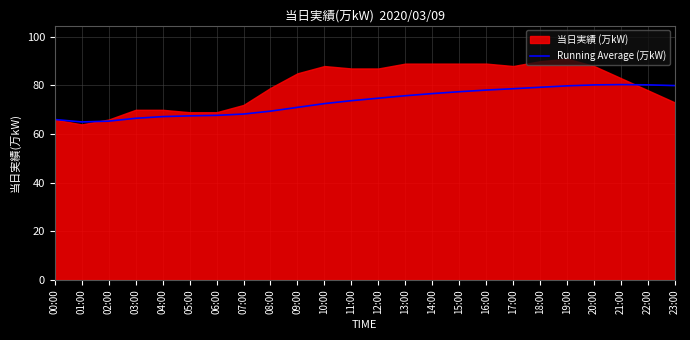

Reading left to right, list all the values displayed in this chart.

00:00=66.0	01:00=65.0	02:00=65.3	03:00=66.5	04:00=67.2	05:00=67.5	06:00=67.7	07:00=68.2	08:00=69.4	09:00=71.0	10:00=72.5	11:00=73.8	12:00=74.8	13:00=75.8	14:00=76.7	15:00=77.4	16:00=78.1	17:00=78.7	18:00=79.3	19:00=79.8	20:00=80.2	21:00=80.4	22:00=80.3	23:00=80.0